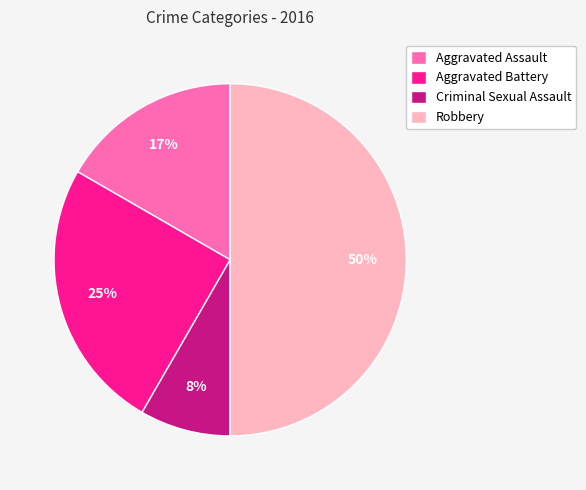

To the nearest percent, what percentage of the pie is Criminal Sexual Assault?

8%